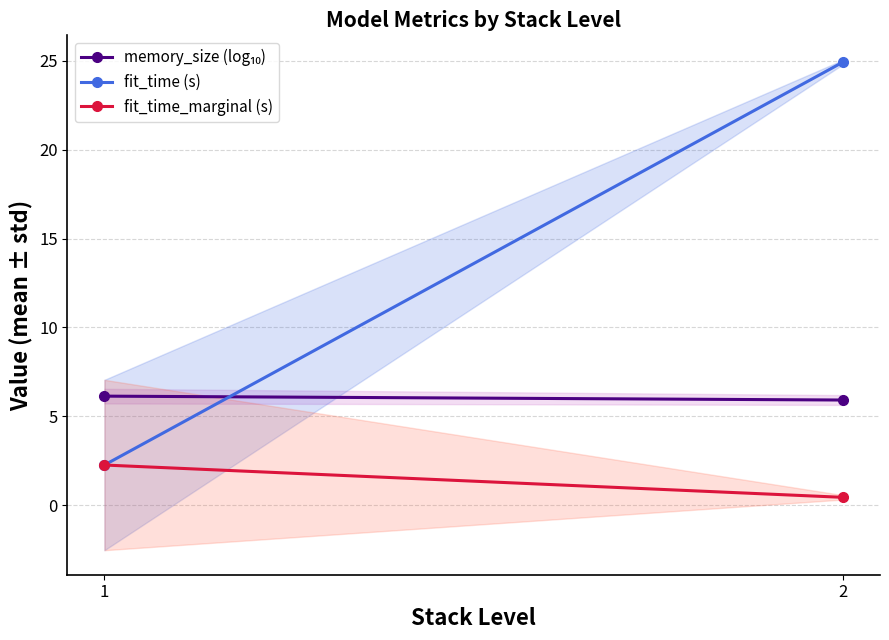

True or false: fit_time (s) has a value of 2.3 at 1.

True